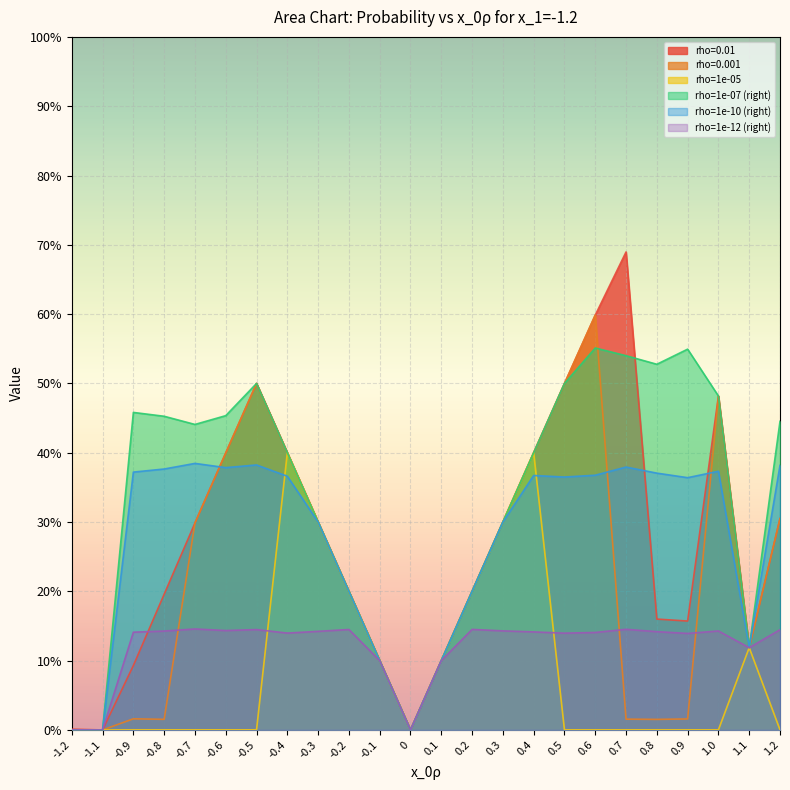

Is the value of rho=1e-12 (right) at -0.3 greater than the value of rho=0.001 at 0.5?

No